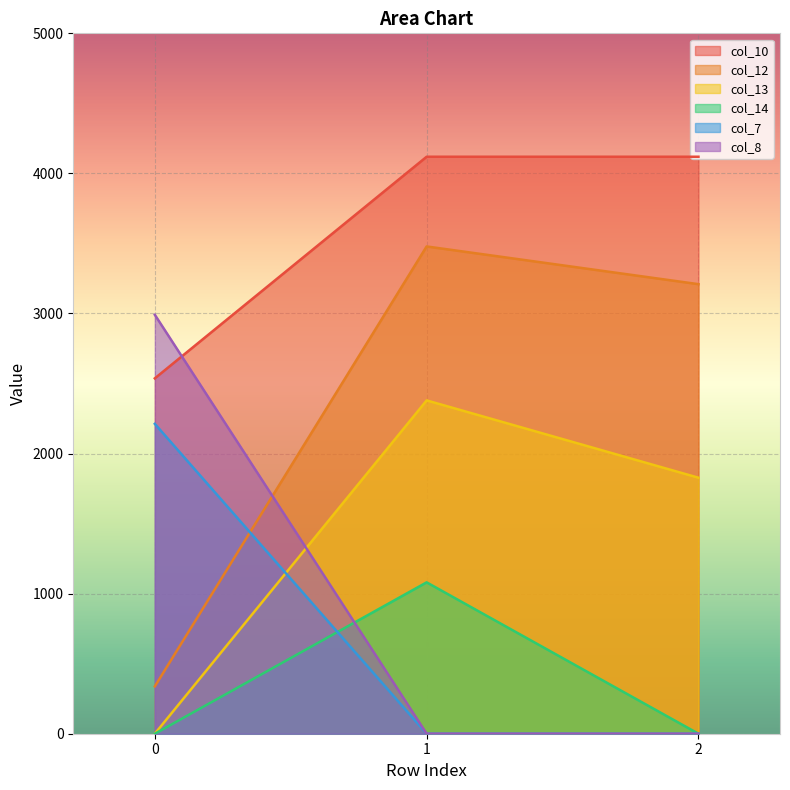

Is the value of col_14 at 2 greater than the value of col_12 at 1?

No